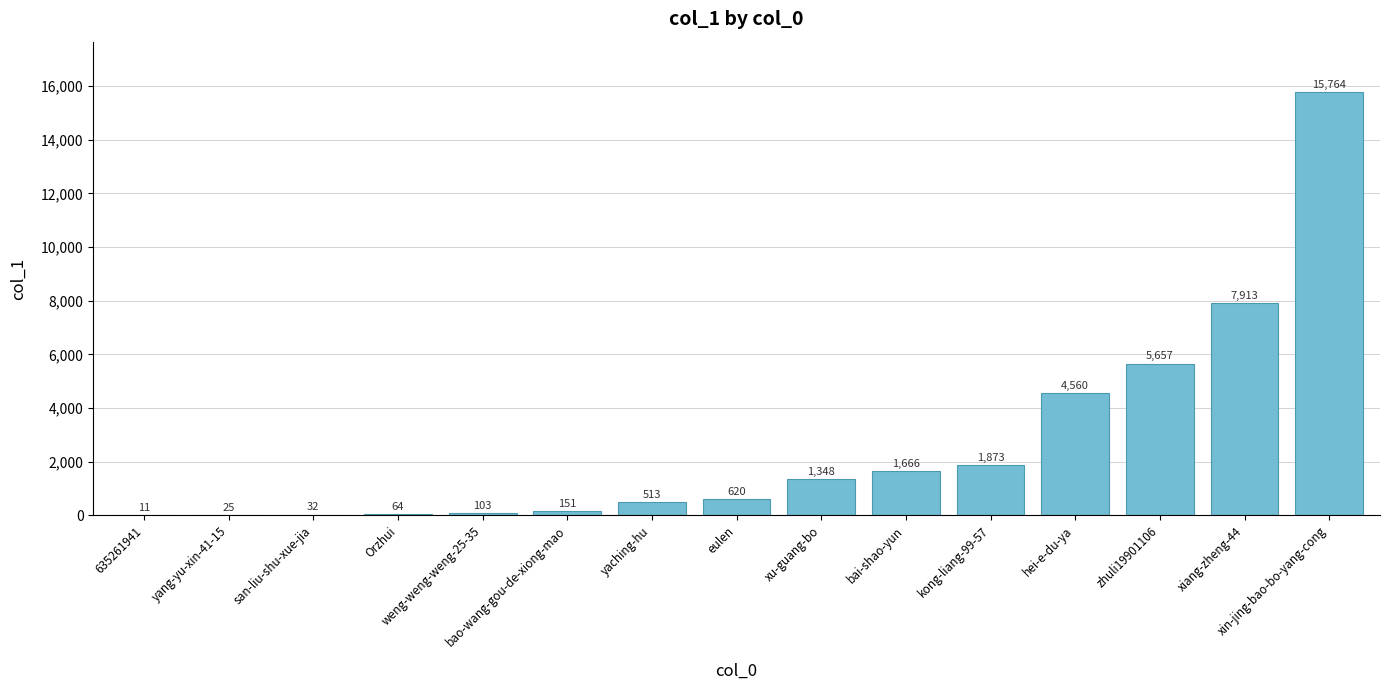

What is the greatest value displayed?

15764